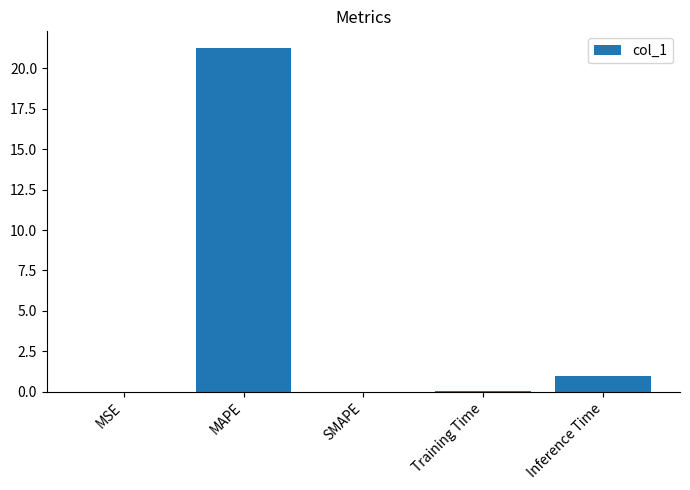

What is the change in value from MSE to Inference Time?

+1.0